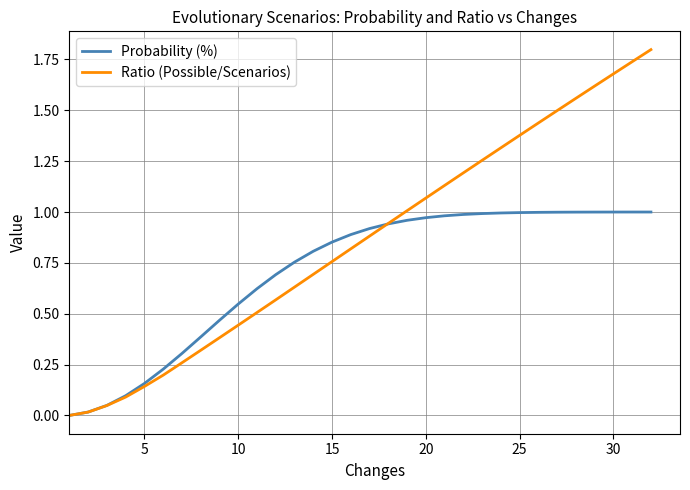

How many positive values does the Probability (%) series have?

31